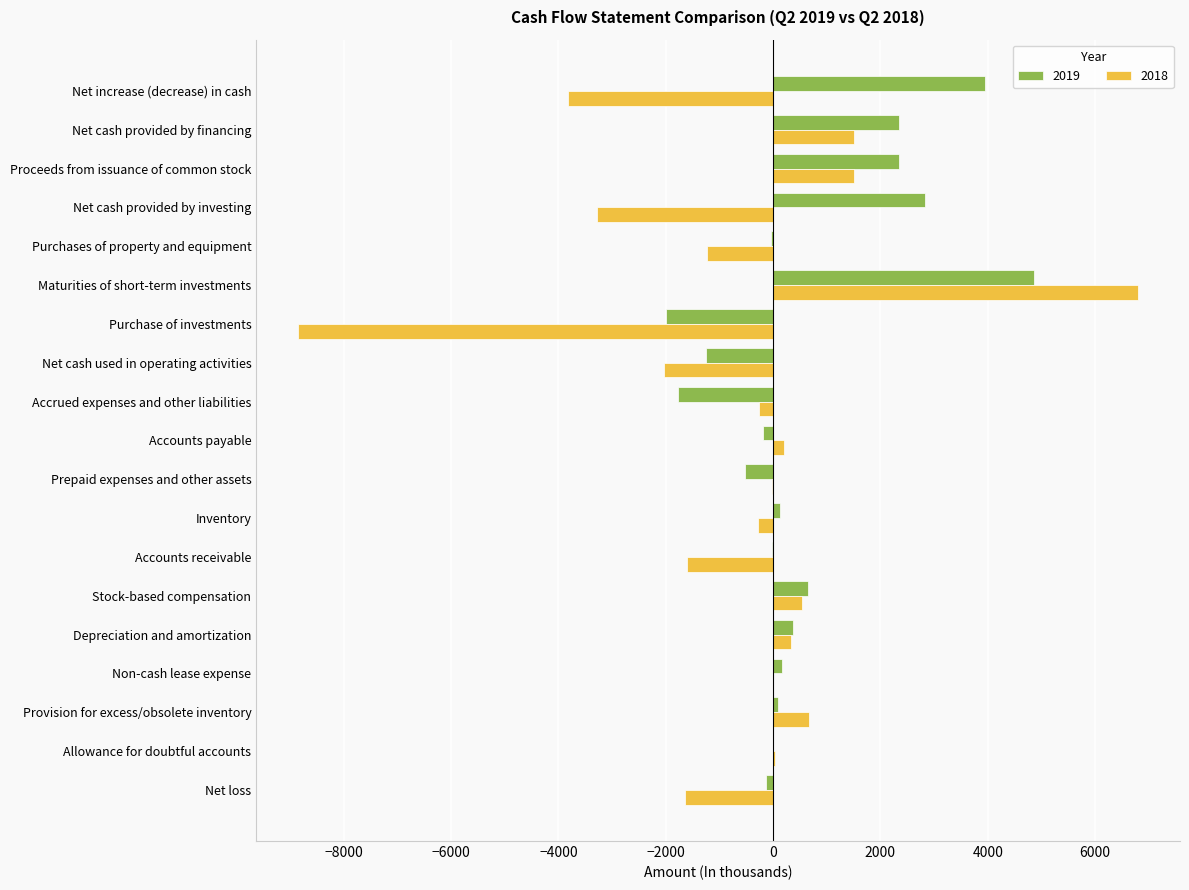

Which category has the highest value across all series?

Maturities of short-term investments